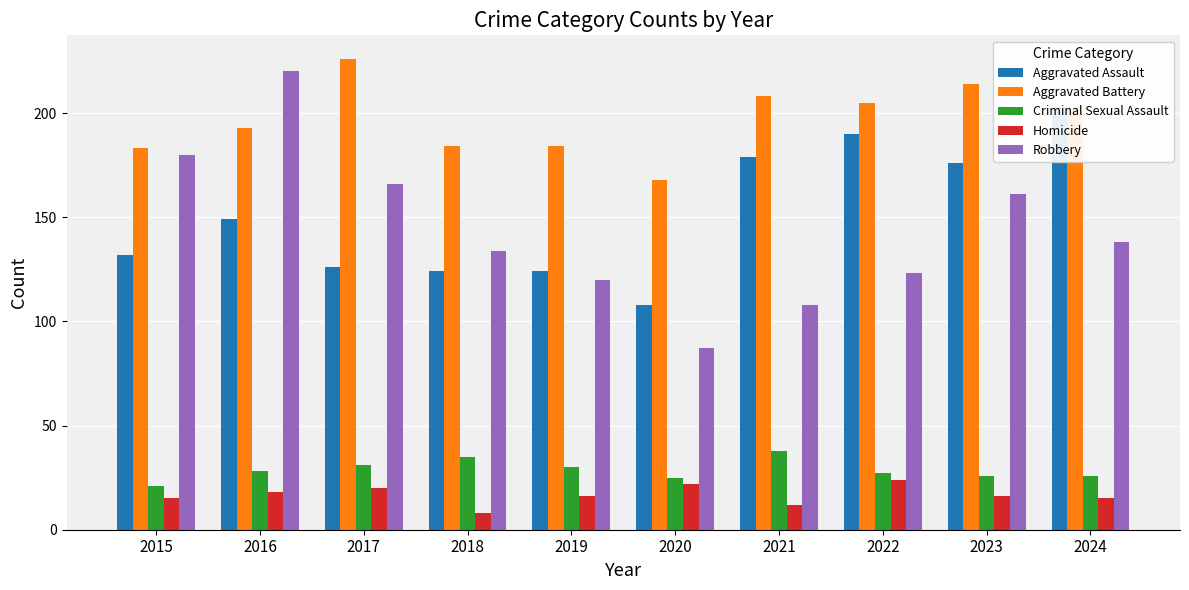

Which has a higher value, 2020 or 2019?

2019